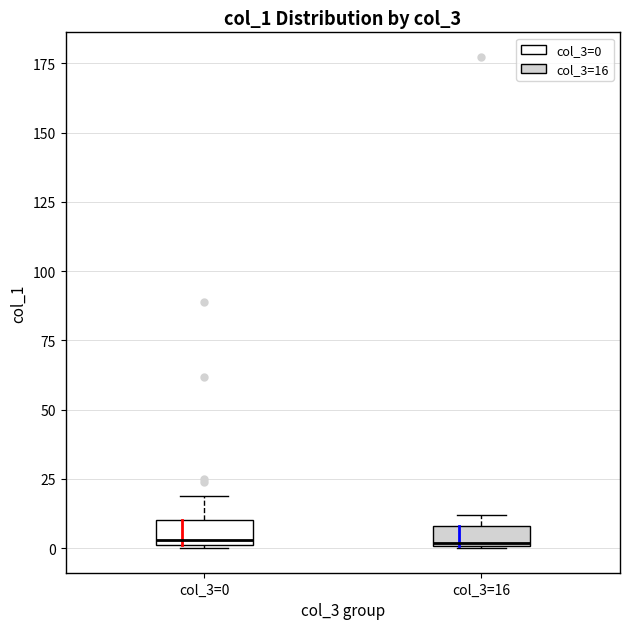

Where is the upper edge of the box for col_3=16 on the y-axis? The values are not printed on the chart, so give them approximately, as read against the axis.

10